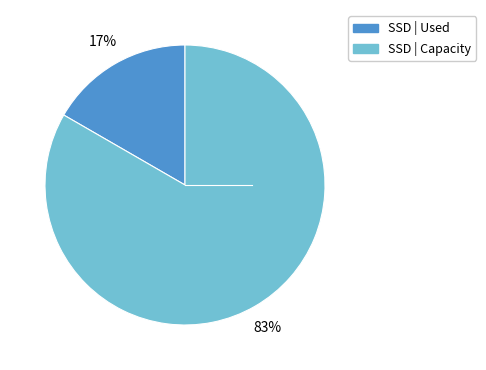

Is there any slice that represents more than half of the pie?

Yes